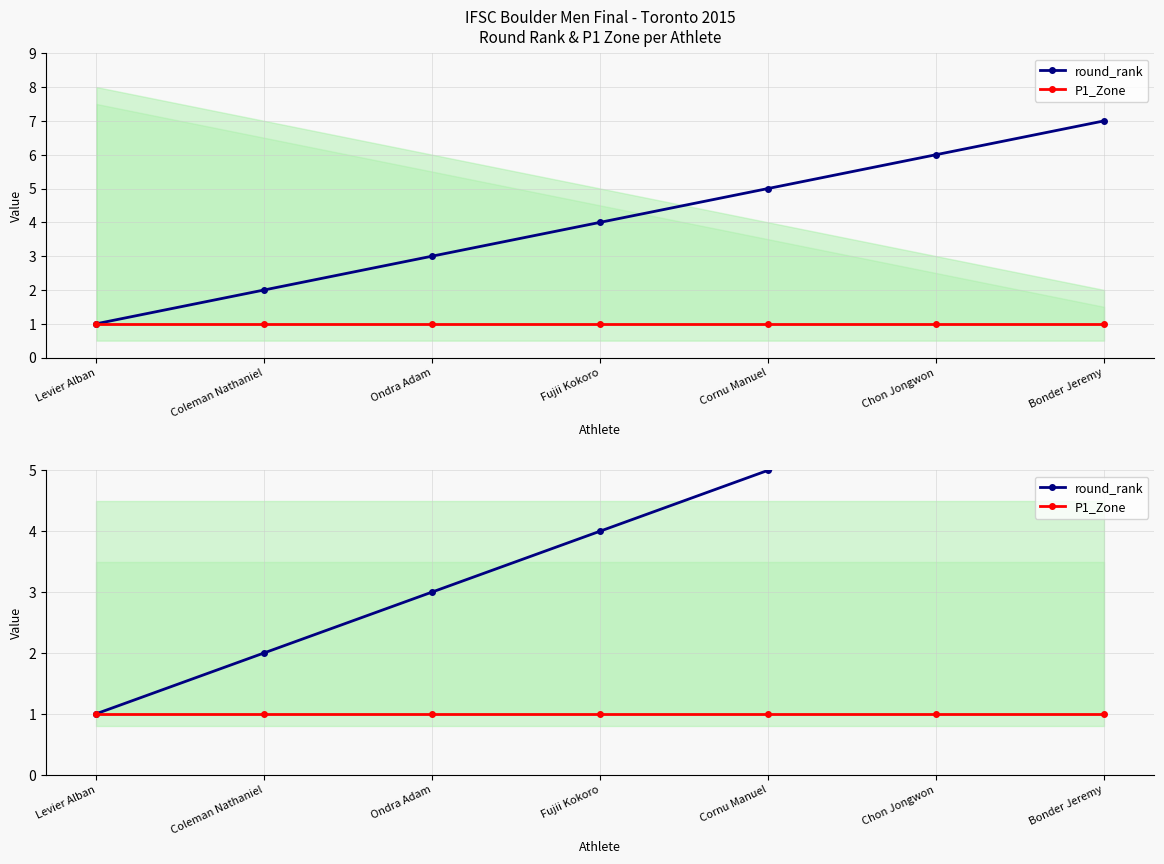

The round_rank series shows 8 at Cornu Manuel. True or false?

False